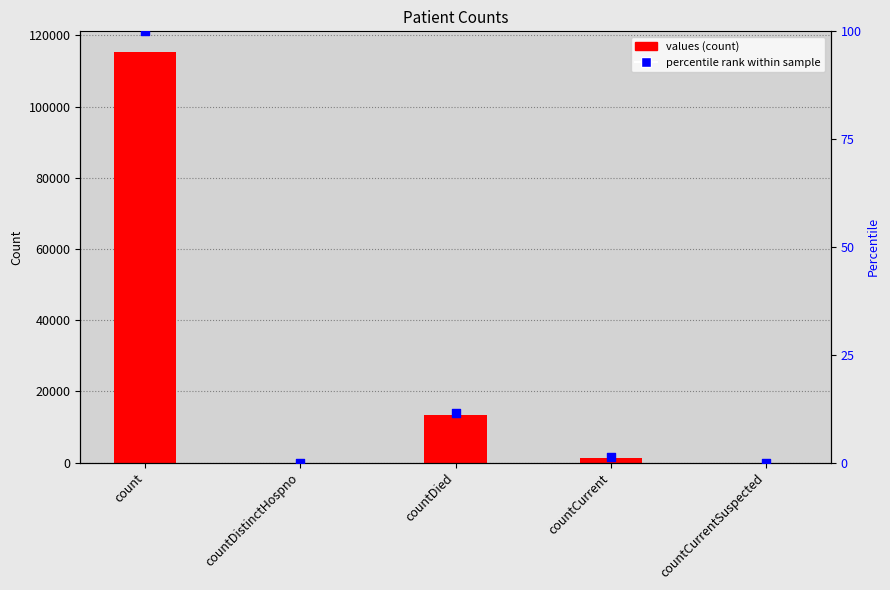

Which series has the largest total across all categories?

values